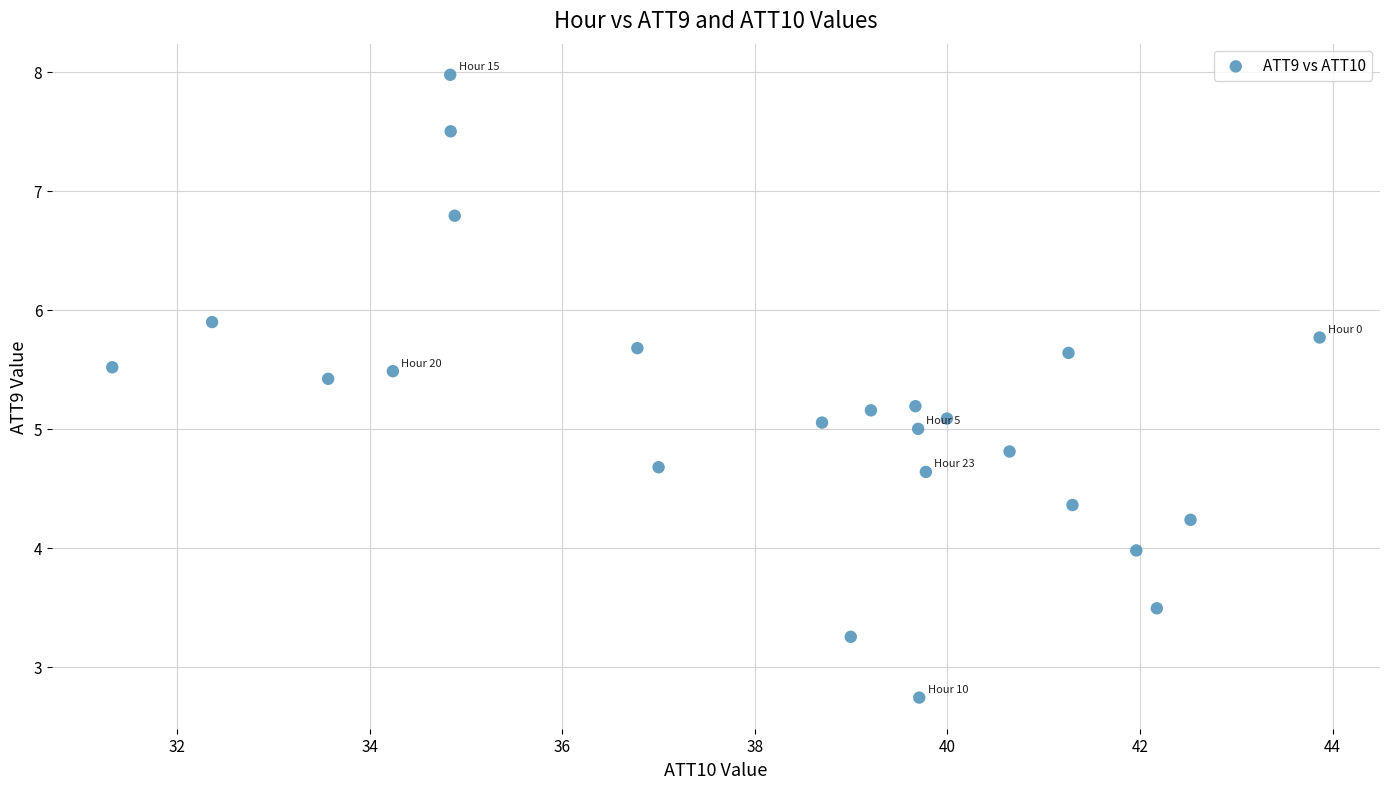

What is the range of Y values (max minus min)?

5.2